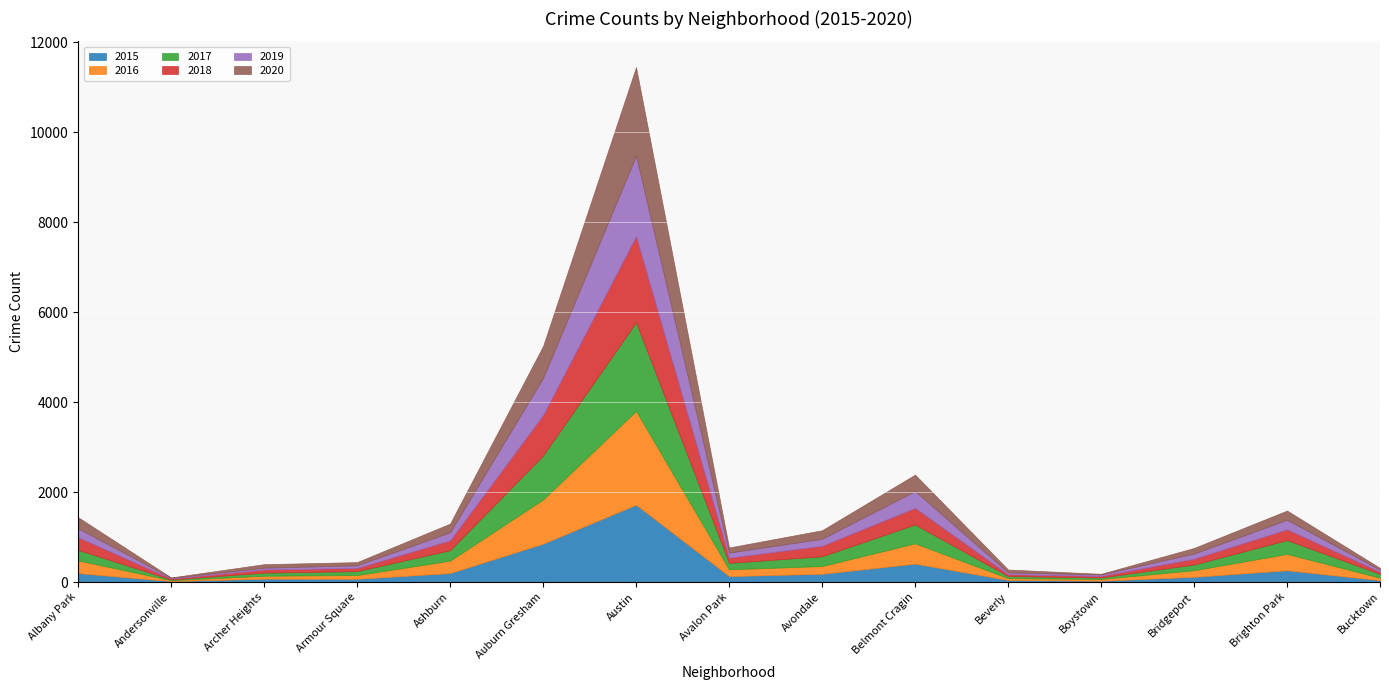

In 2015, how many points are higher than both neighbors (excluding endpoints)?

4